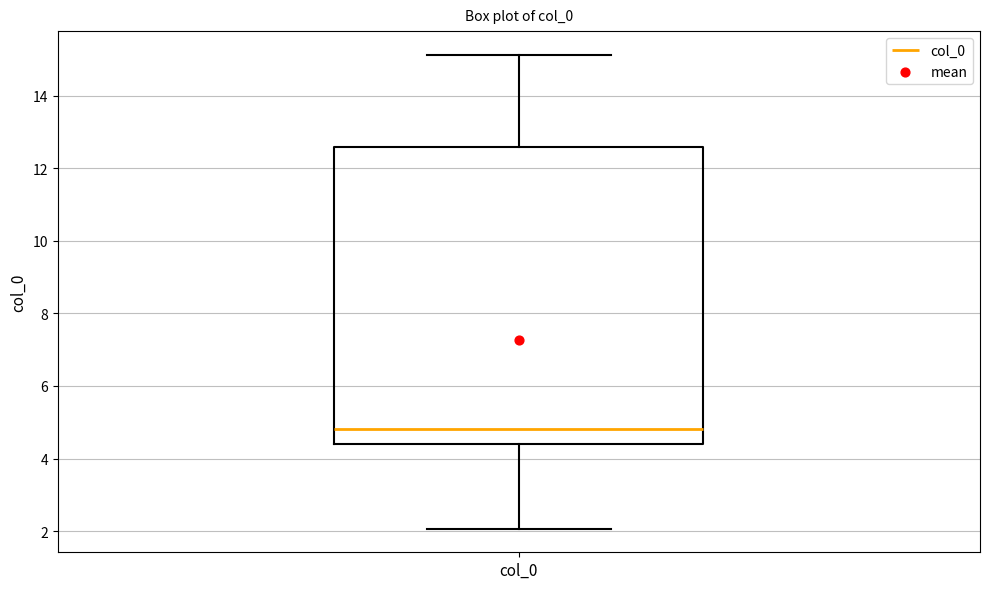

Read this box plot against the y-axis: the position of the median line, the range covered by the box, and the ends of both whiskers. The values are not printed on the chart, so give them approximately, as read against the axis.

median 4.8, box 4.4 to 12.6, whiskers 2.0 to 15.2